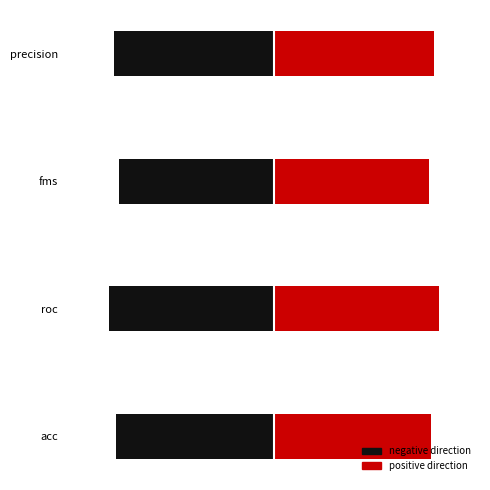

Are the bars grouped side by side (vs. stacked)?

Yes